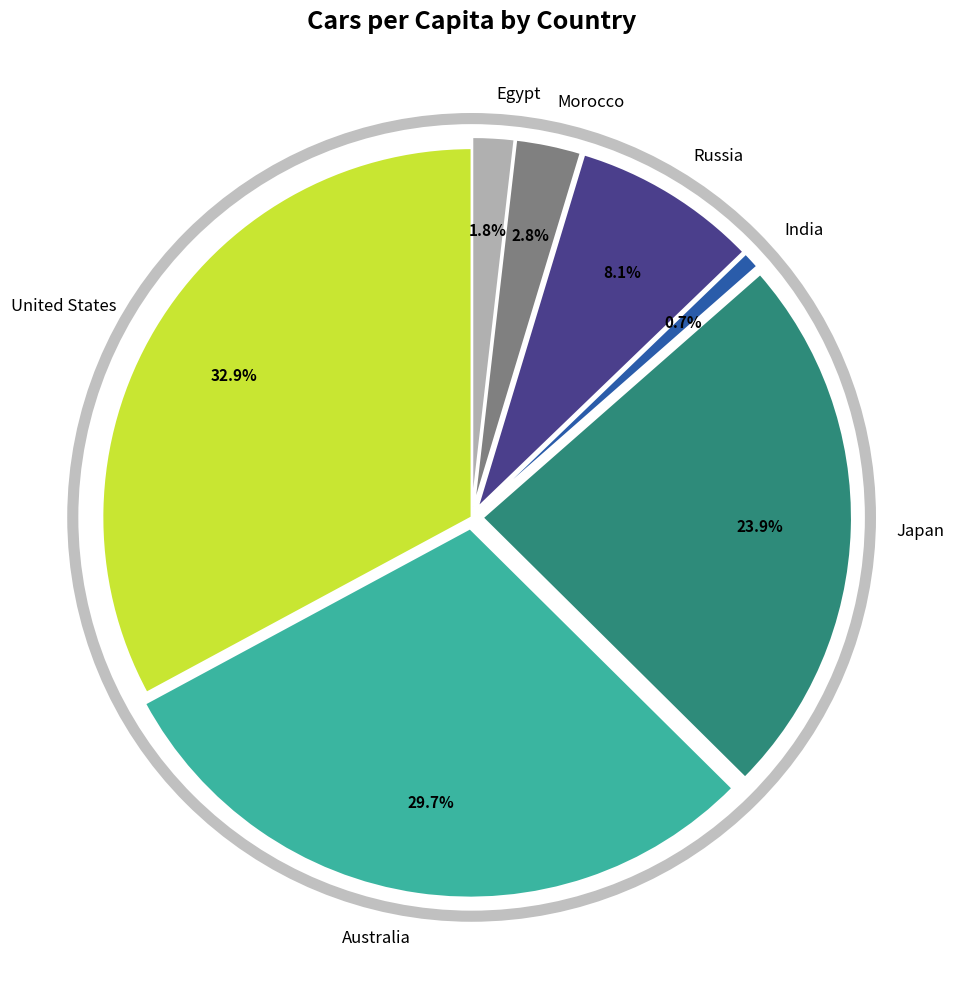

Rank the categories by value from highest to lowest.

United States, Australia, Japan, Russia, Morocco, Egypt, India